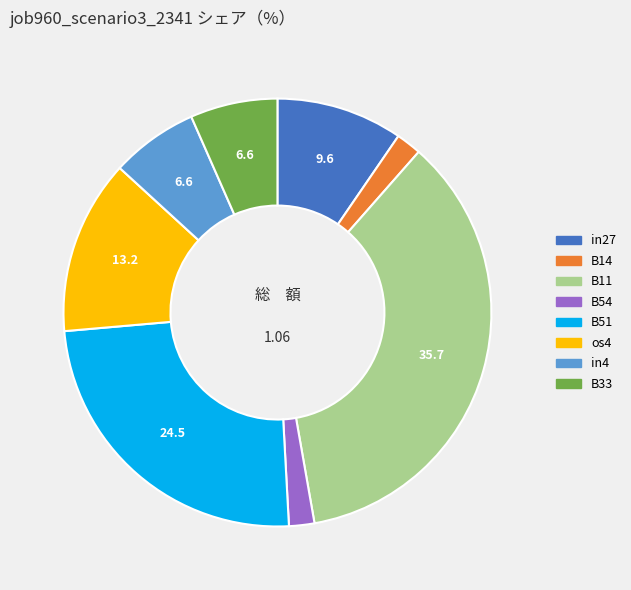

Is the sum of B54 and os4 greater than half?

No